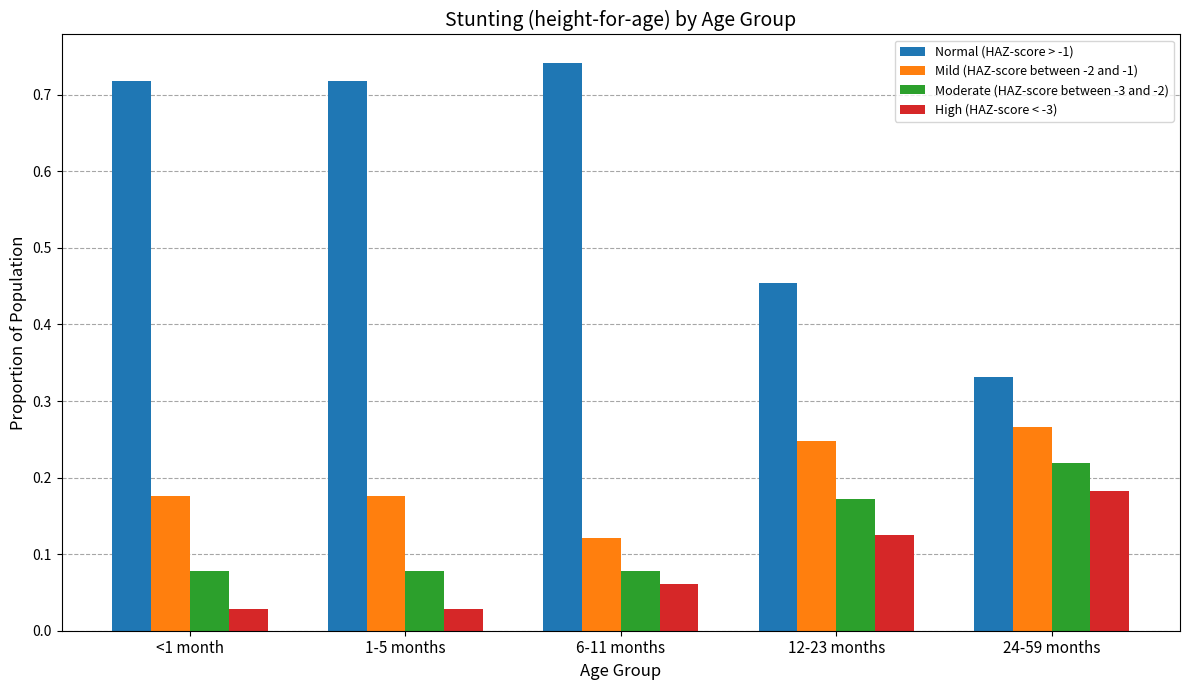

What is the difference between the maximum and minimum values in the Normal (HAZ-score > -1) series?

0.4